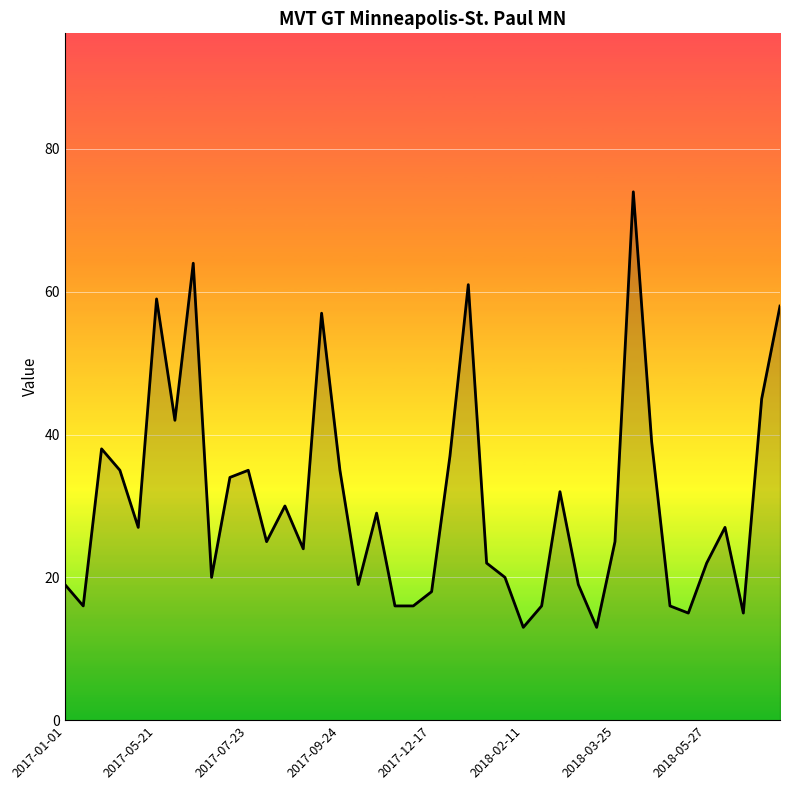

Does the chart display data point markers on the line(s)?

No